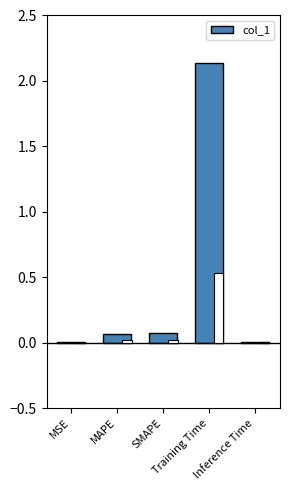

At which category does the chart reach its minimum across all series?

MSE